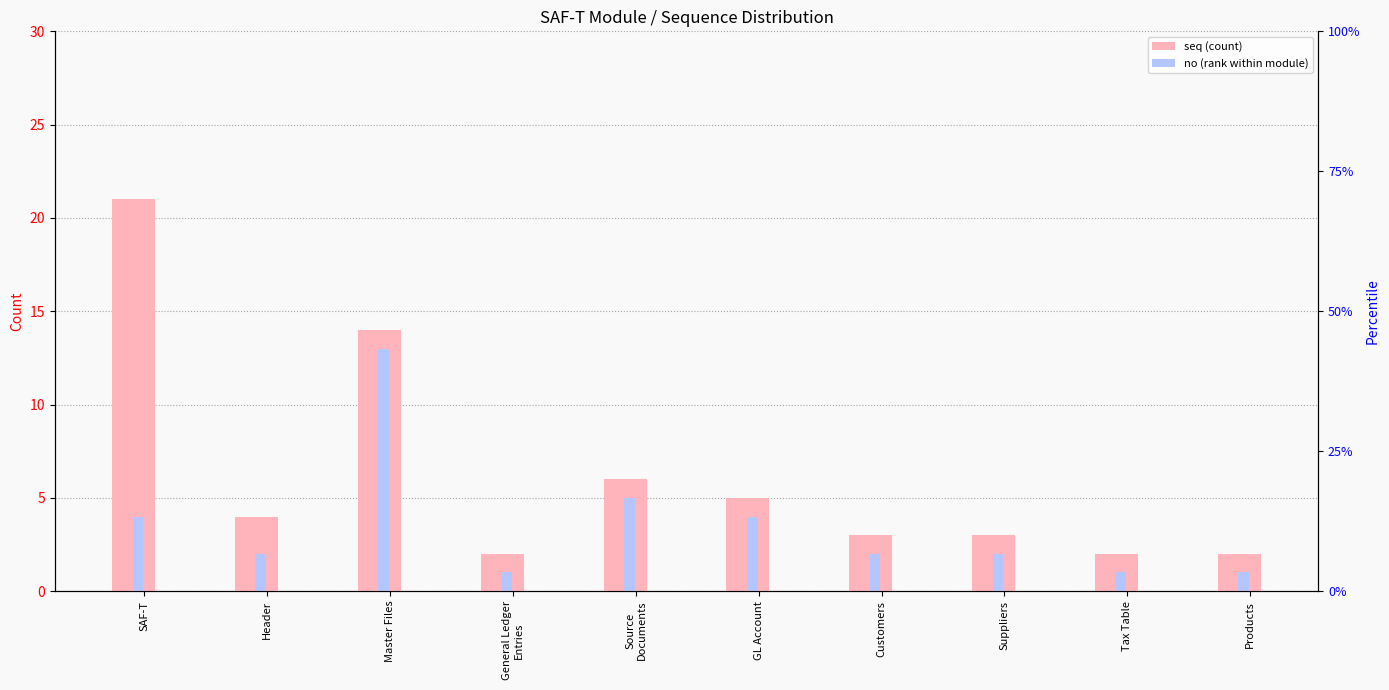

How many data points in seq are less than 4?

5